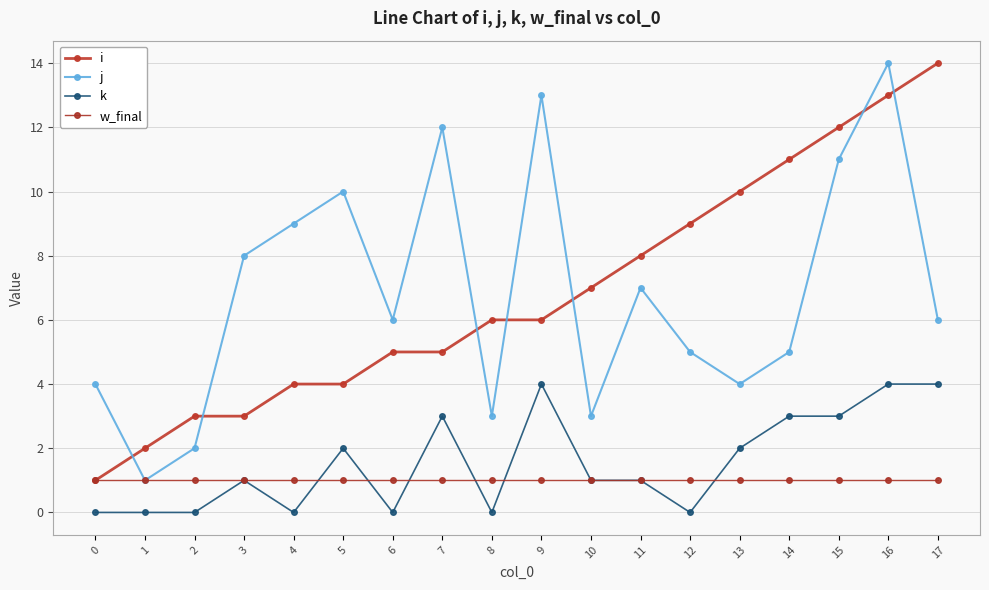

Which category has the highest value in the k series?

9